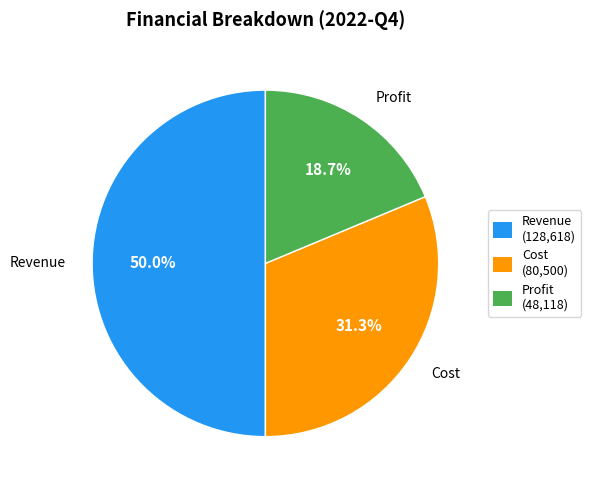

Between Cost and Revenue, which is larger?

Revenue